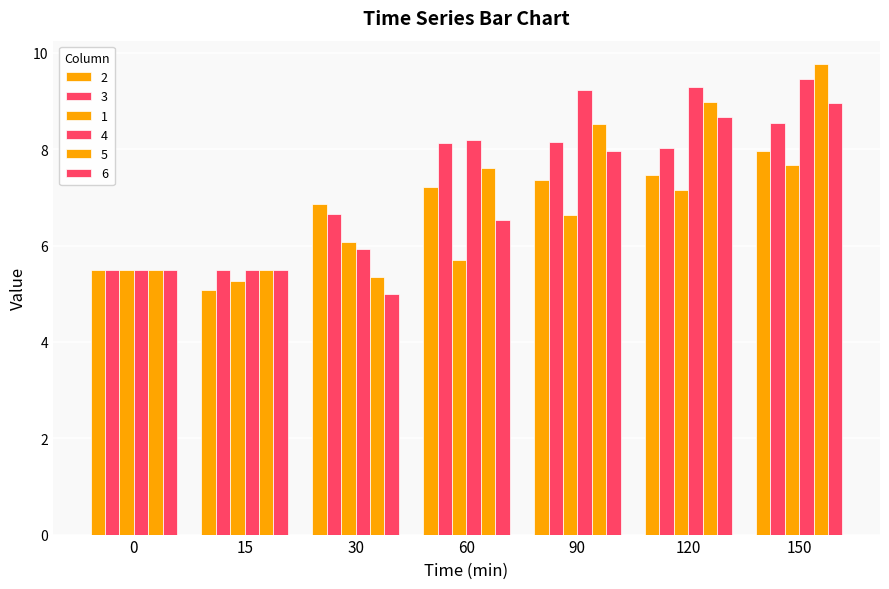

Is it true that 1 equals 3.6 at 15?

False